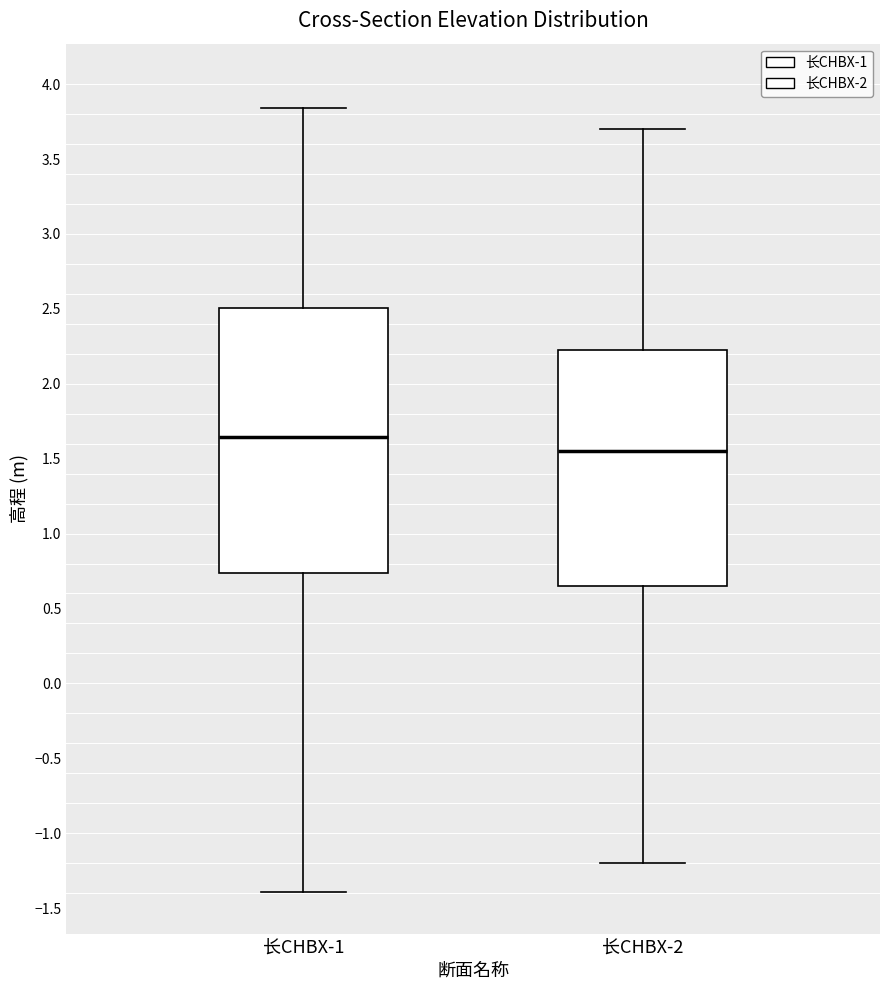

Where does the upper whisker of the box for 长CHBX-1 end on the y-axis? The values are not printed on the chart, so give them approximately, as read against the axis.

3.85